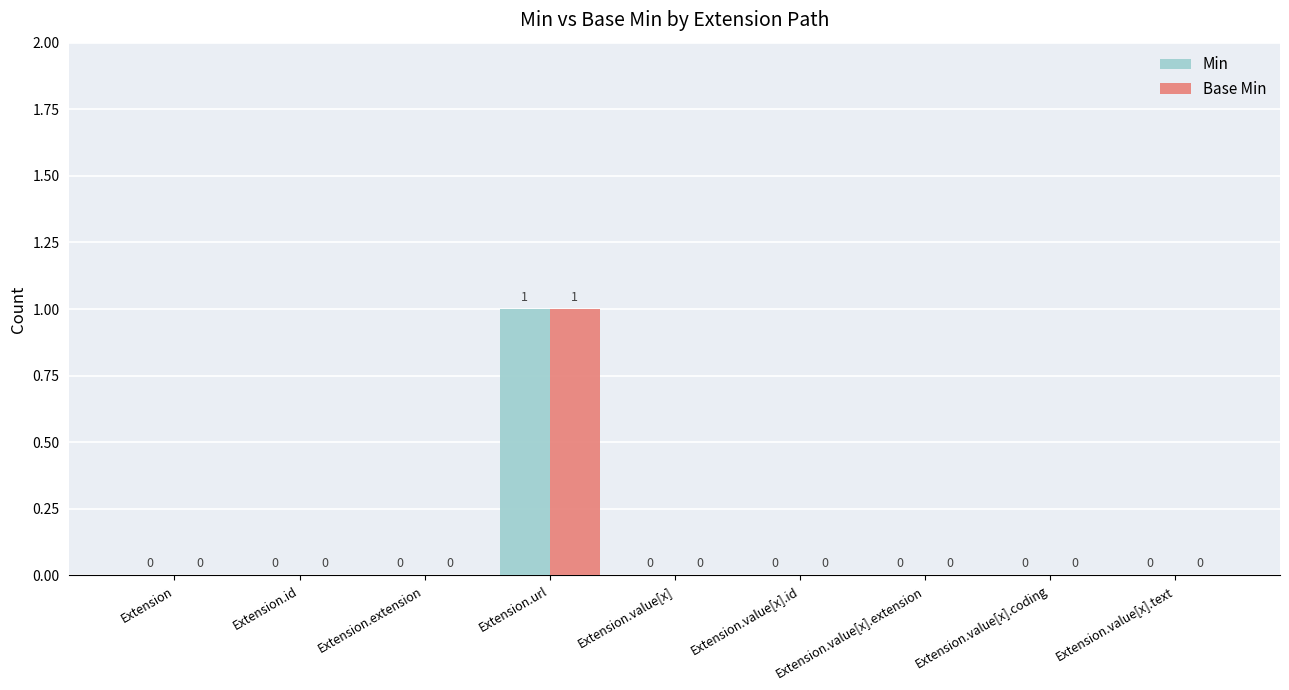

At which label does Base Min reach its peak?

Extension.url